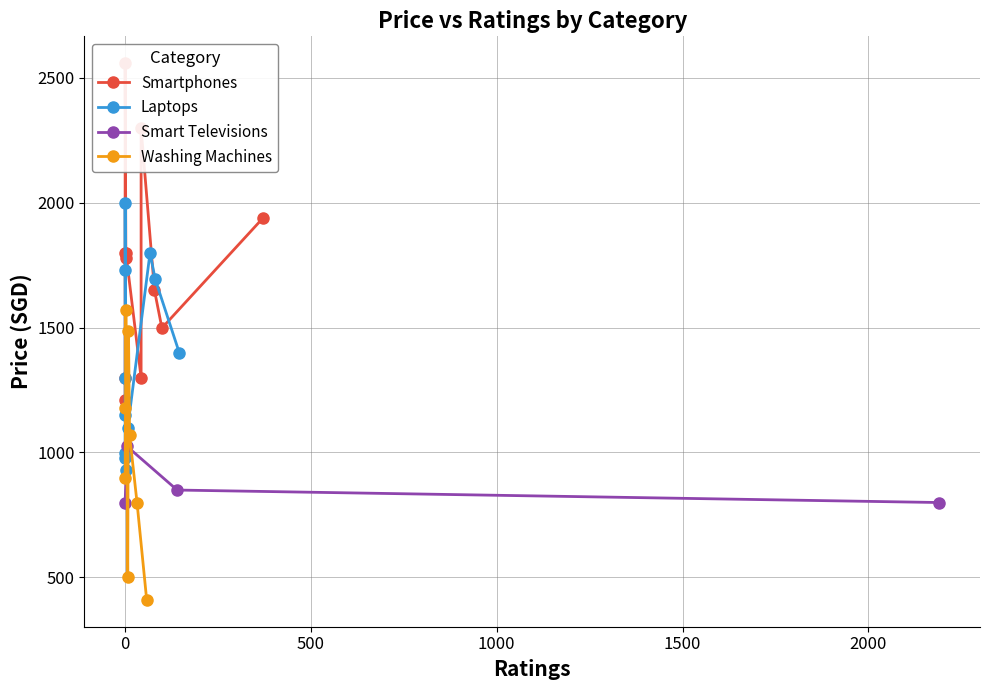

What is the maximum value for Smart Televisions?

1024